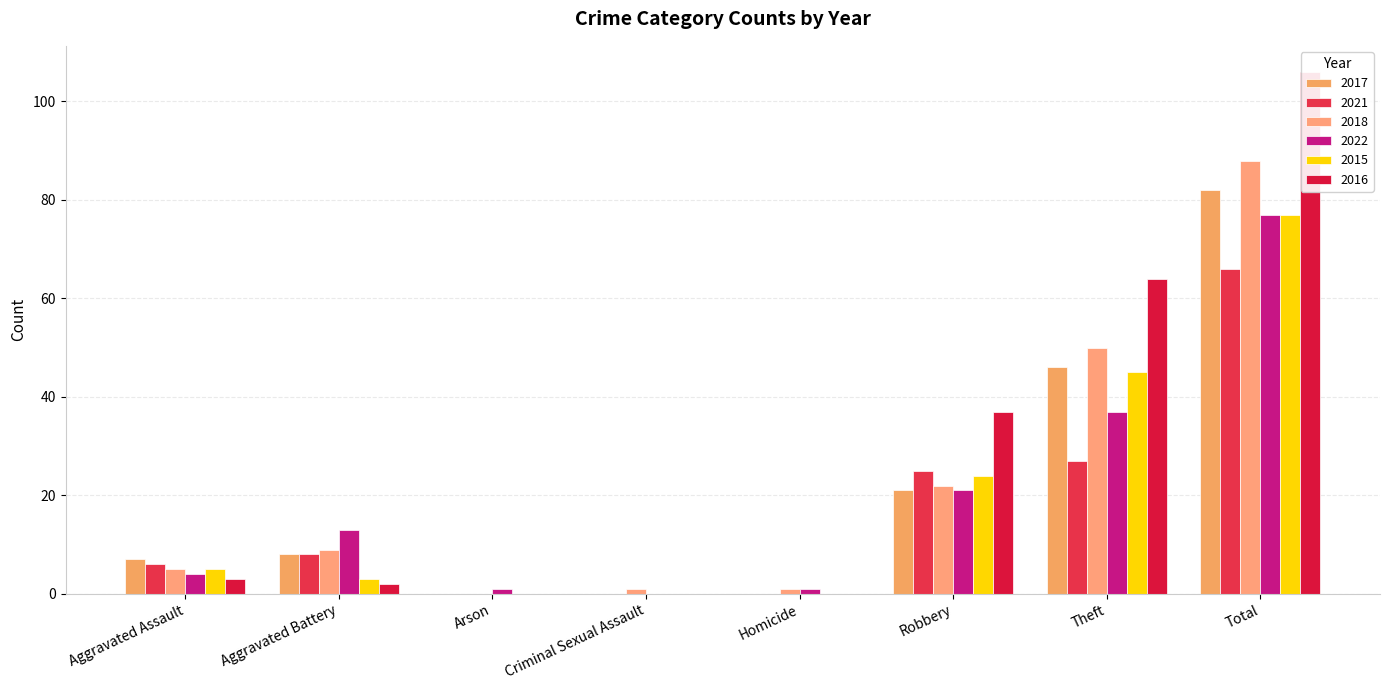

How many groups of bars are there?

8